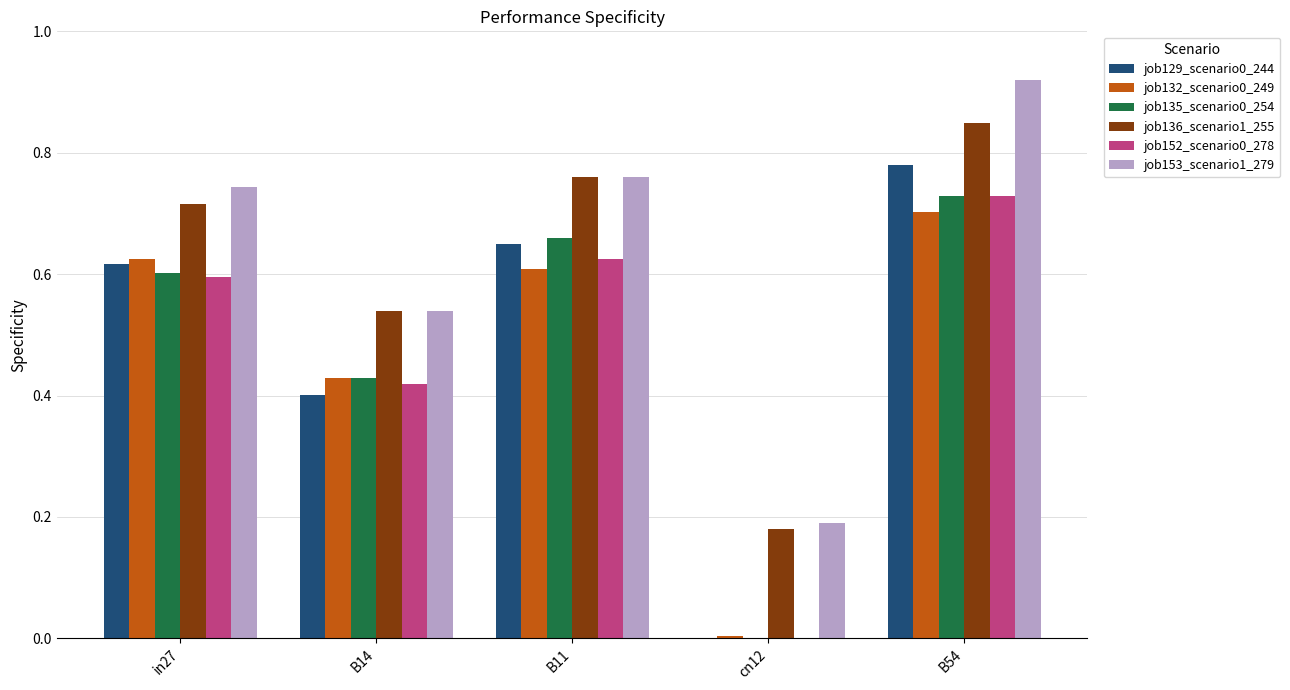

How many job153_scenario1_279 values are between 0 and 1?

5